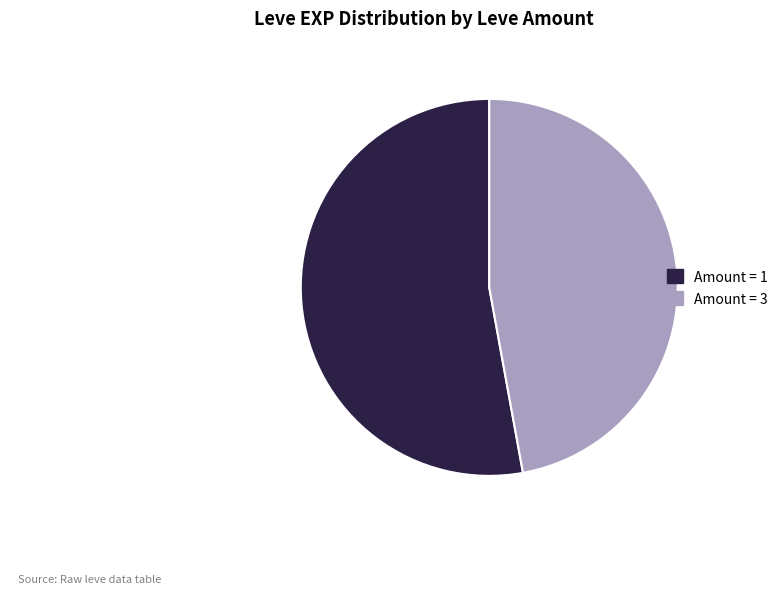

Do Amount = 1 and Amount = 3 together represent more than half of the pie?

Yes